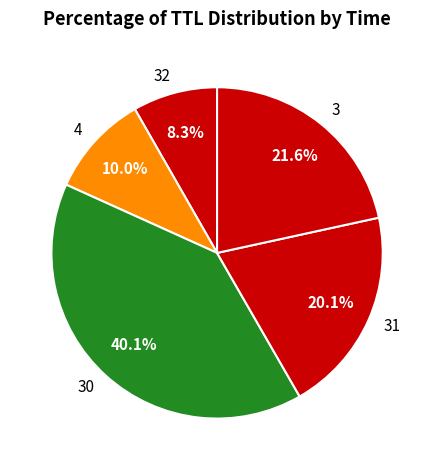

How many slices are in this pie chart?

5